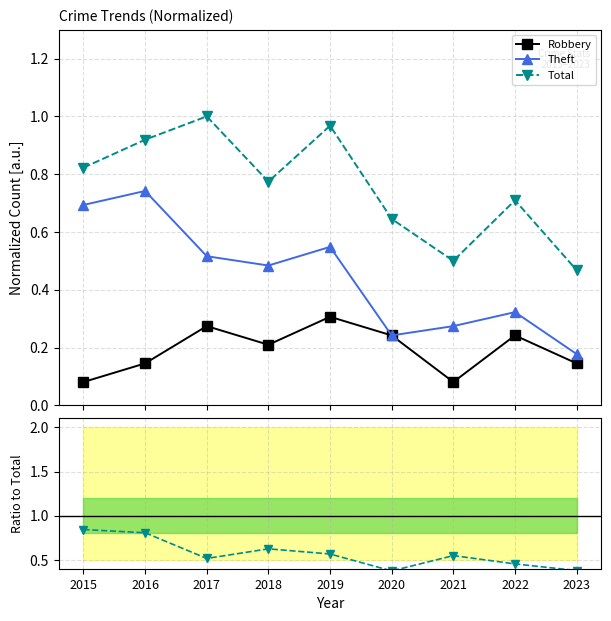

The value of Theft at 2022 is 0.3. True or false?

True